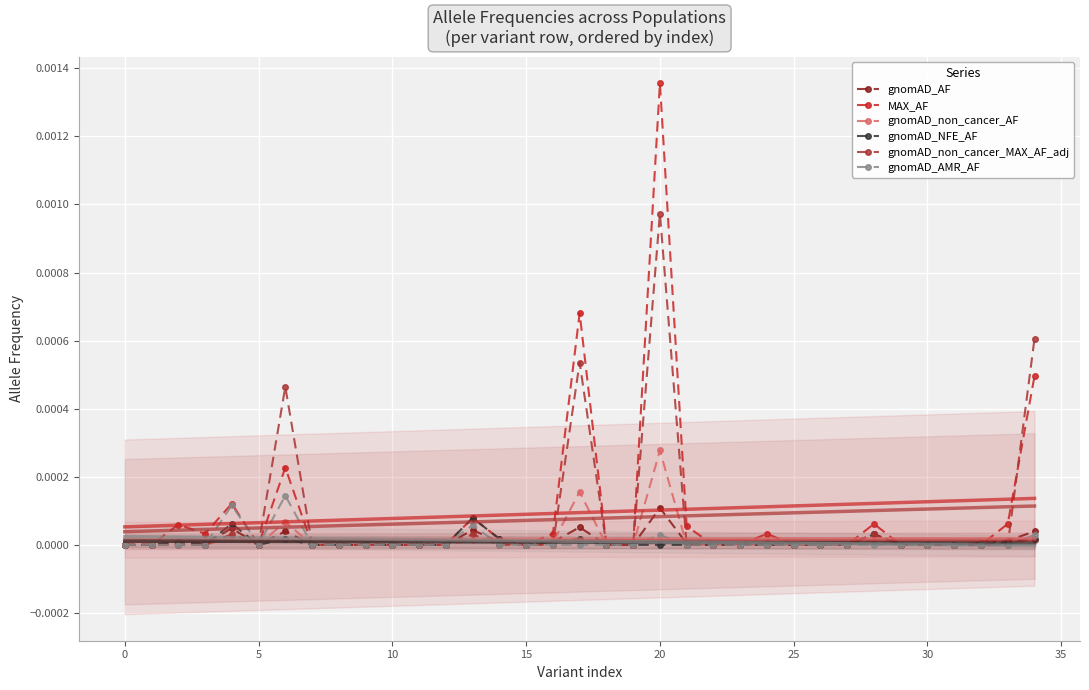

At how many categories does at least one series exceed 0?

15